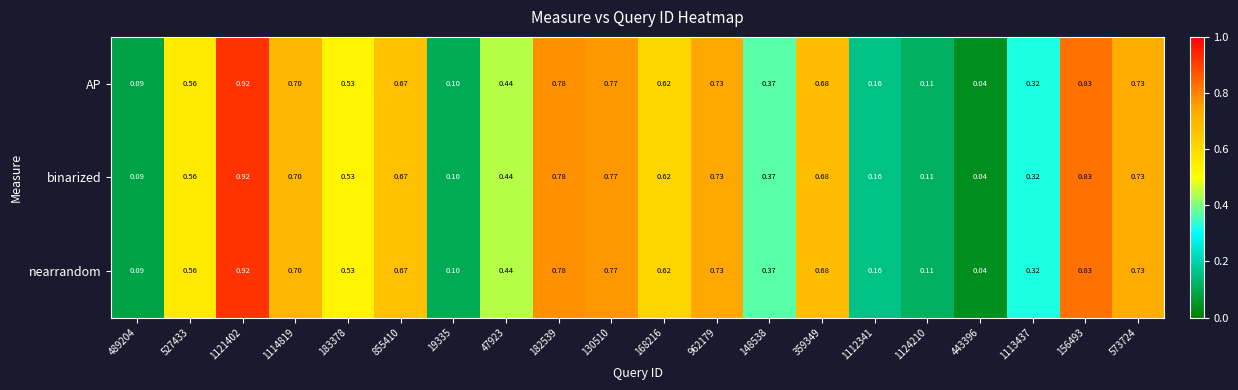

Is the value of nearrandom at 156493 greater than the value of binarized at 359349?

Yes